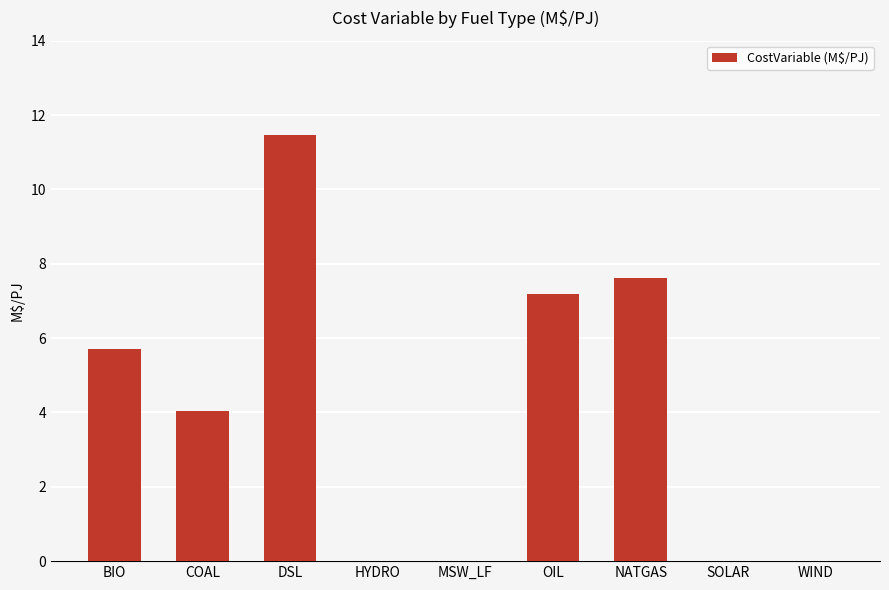

True or false: the data shows -6.0 at MSW_LF.

False